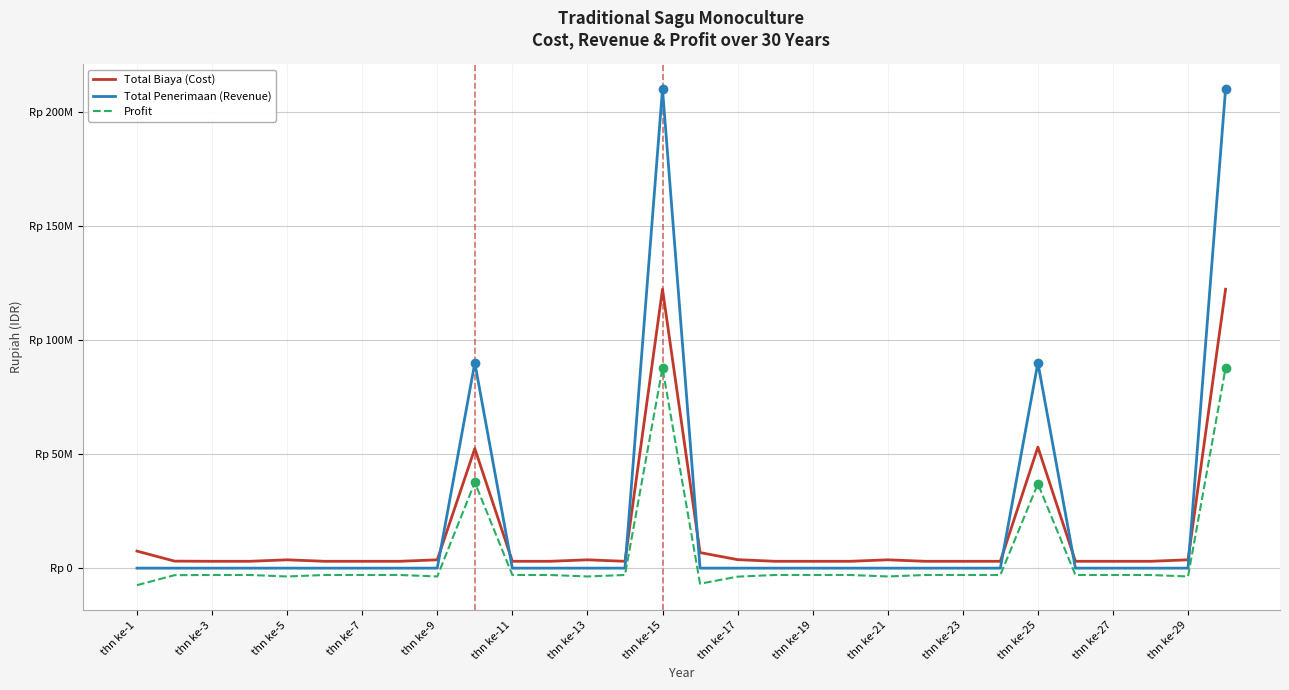

Rank the series by their average value, from lowest to highest.

Profit, Total Biaya (Cost), Total Penerimaan (Revenue)